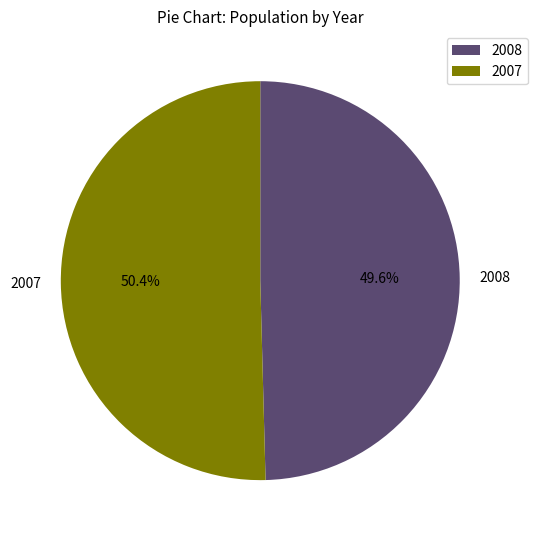

Which slice represents more than half of the pie?

2007